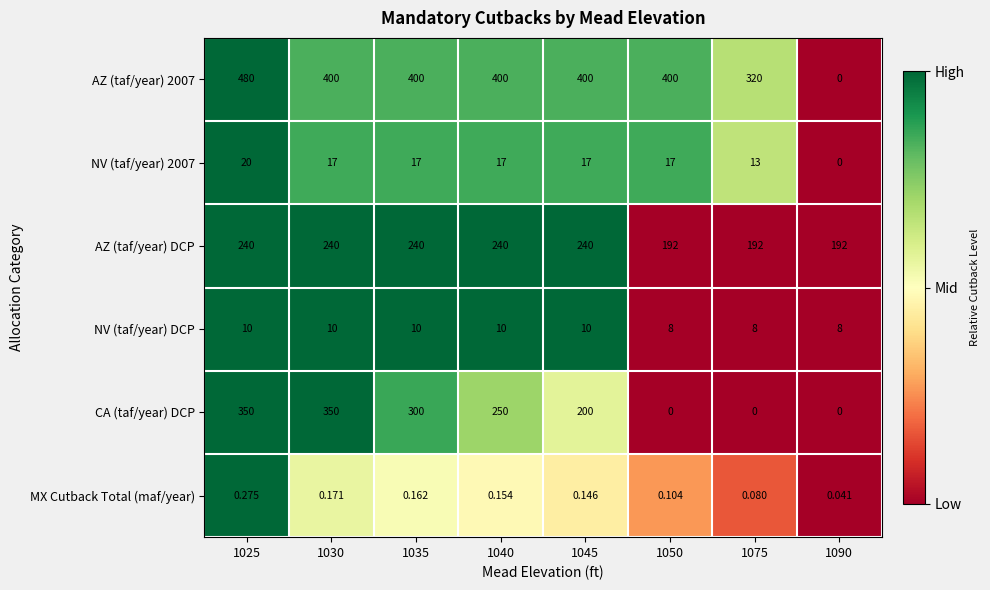

Which series changed the most between 1040 and 1045?

CA (taf/year) DCP